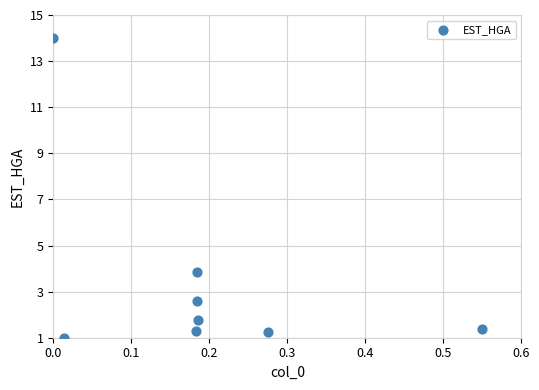

What Y value in the scatter plot is closest to 7?

3.8